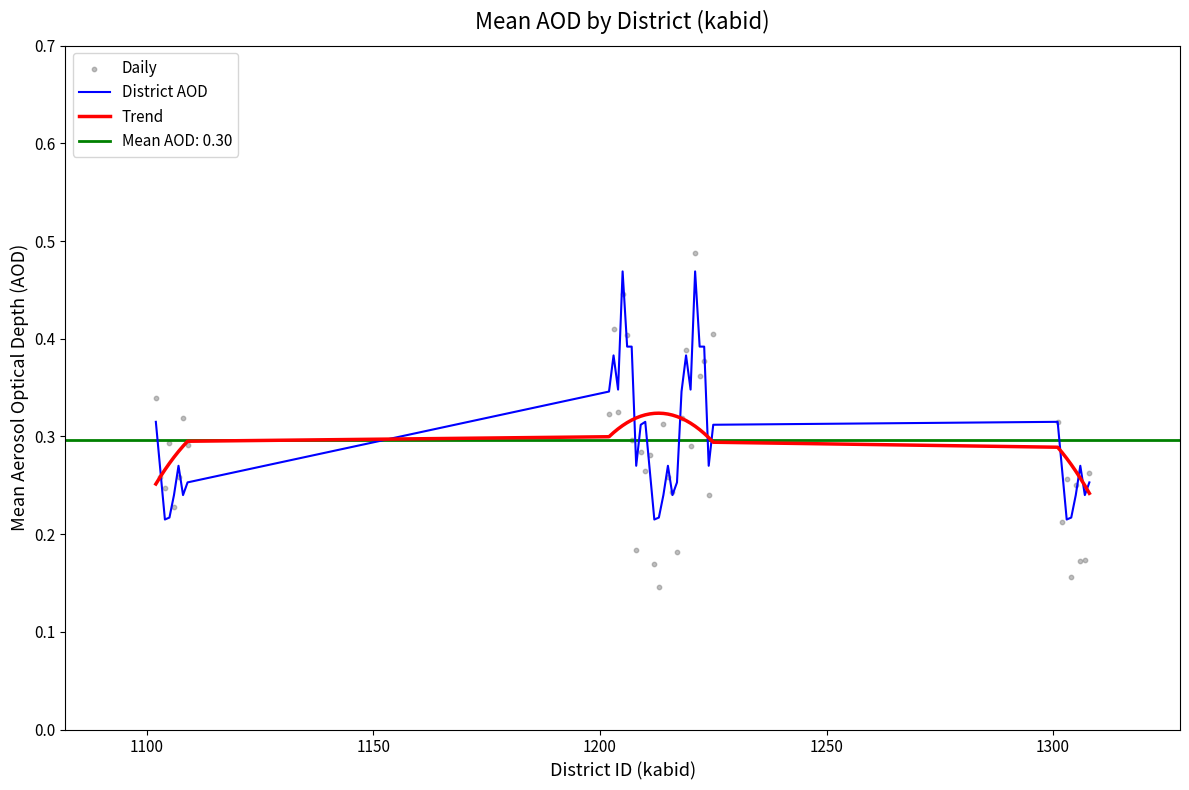

Which series has the largest total across all categories?

District AOD